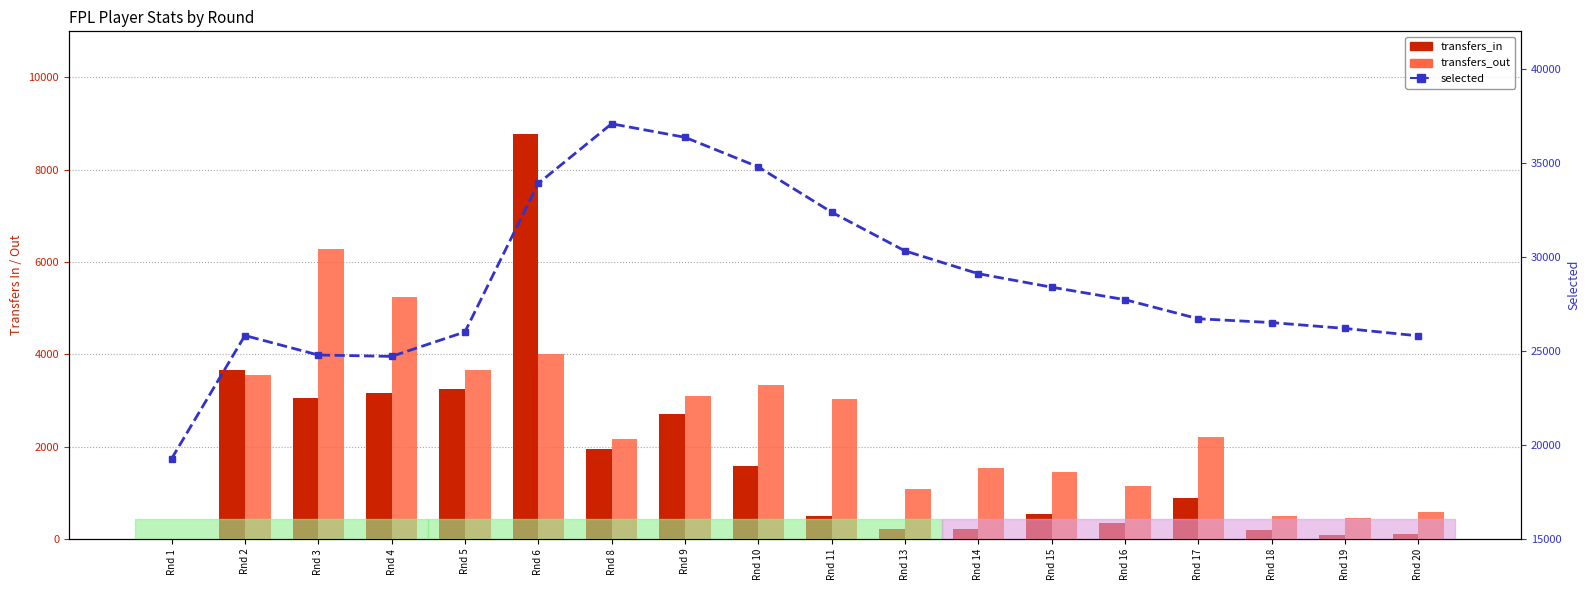

Which category has the lowest value across all series?

Rnd 1